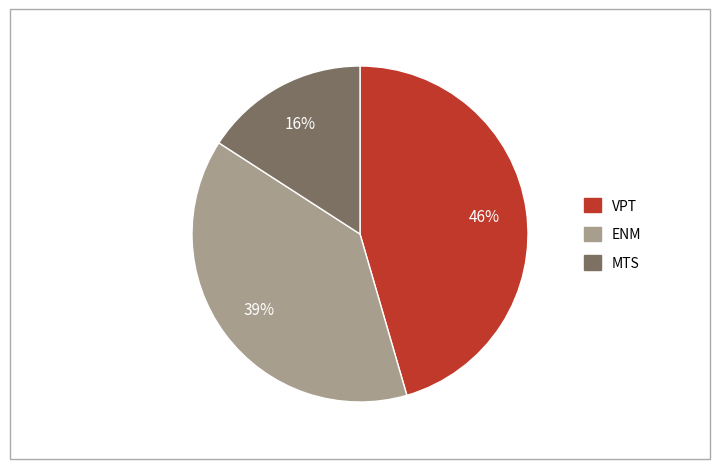

To the nearest percent, what is the average slice percentage?

33%